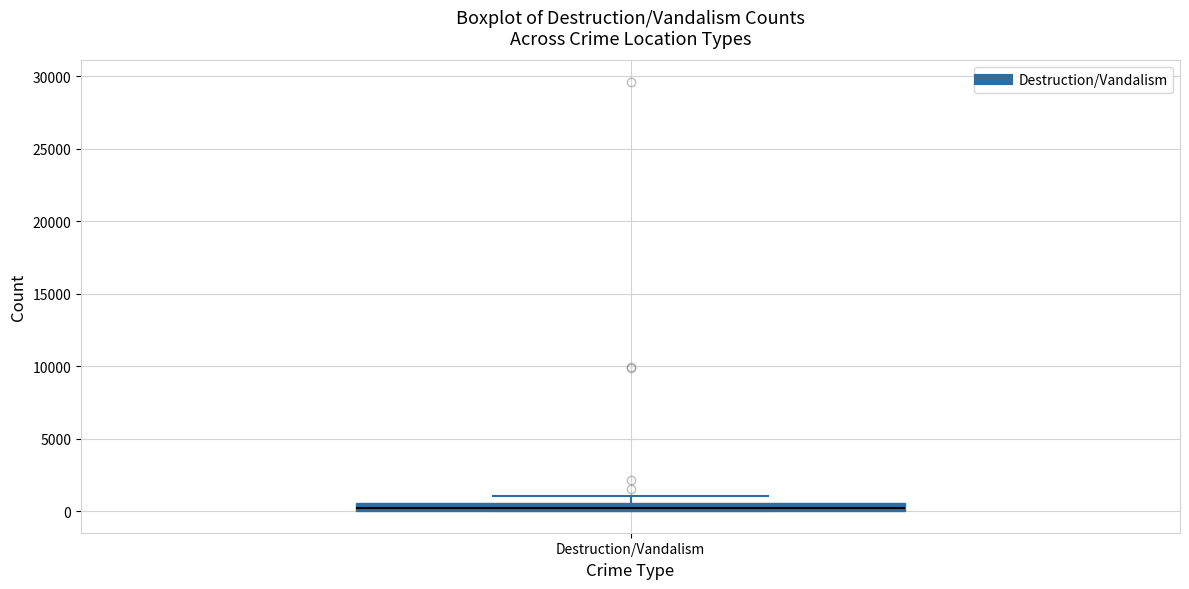

Where is the upper edge of the box for Destruction/Vandalism on the y-axis? The values are not printed on the chart, so give them approximately, as read against the axis.

500